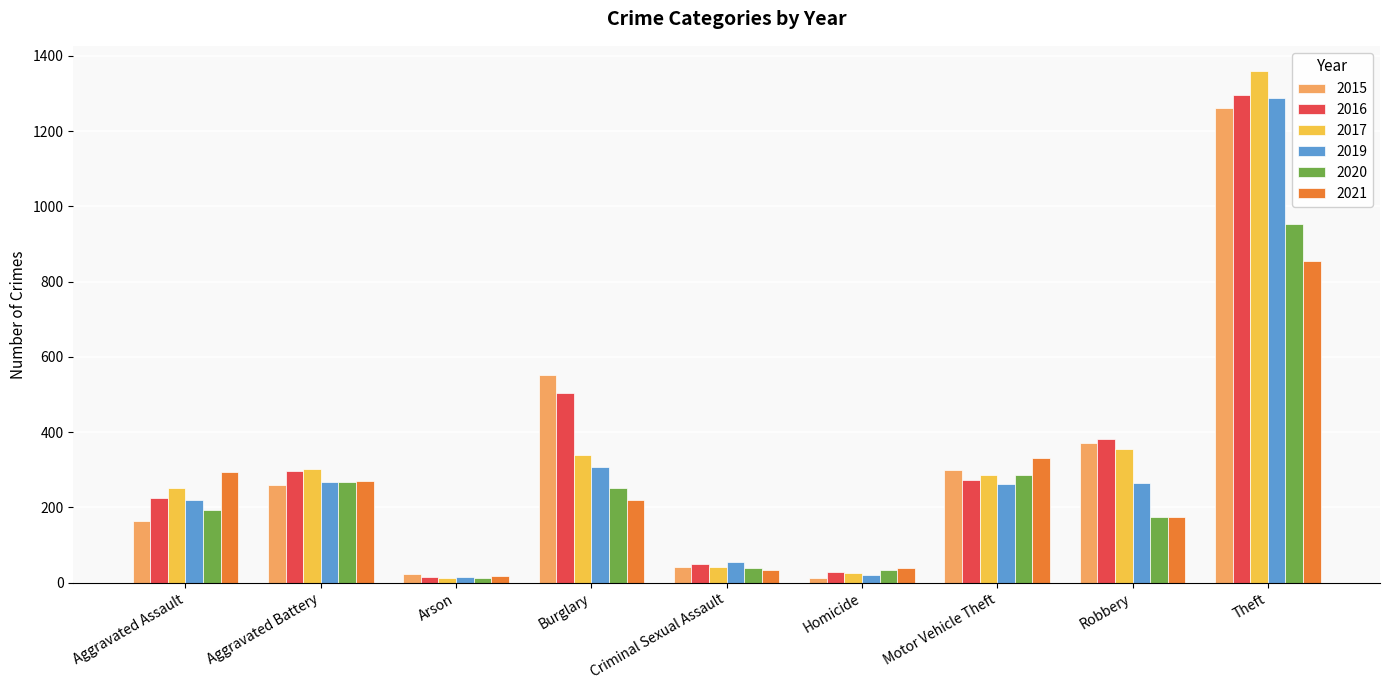

At how many categories does at least one series exceed 958?

1